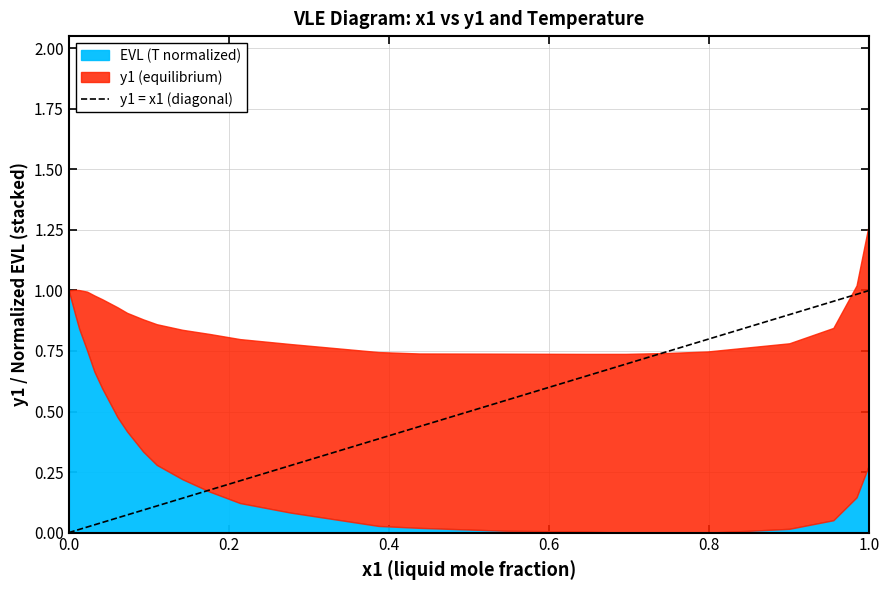

What is the difference between the second highest and minimum values?

1.0